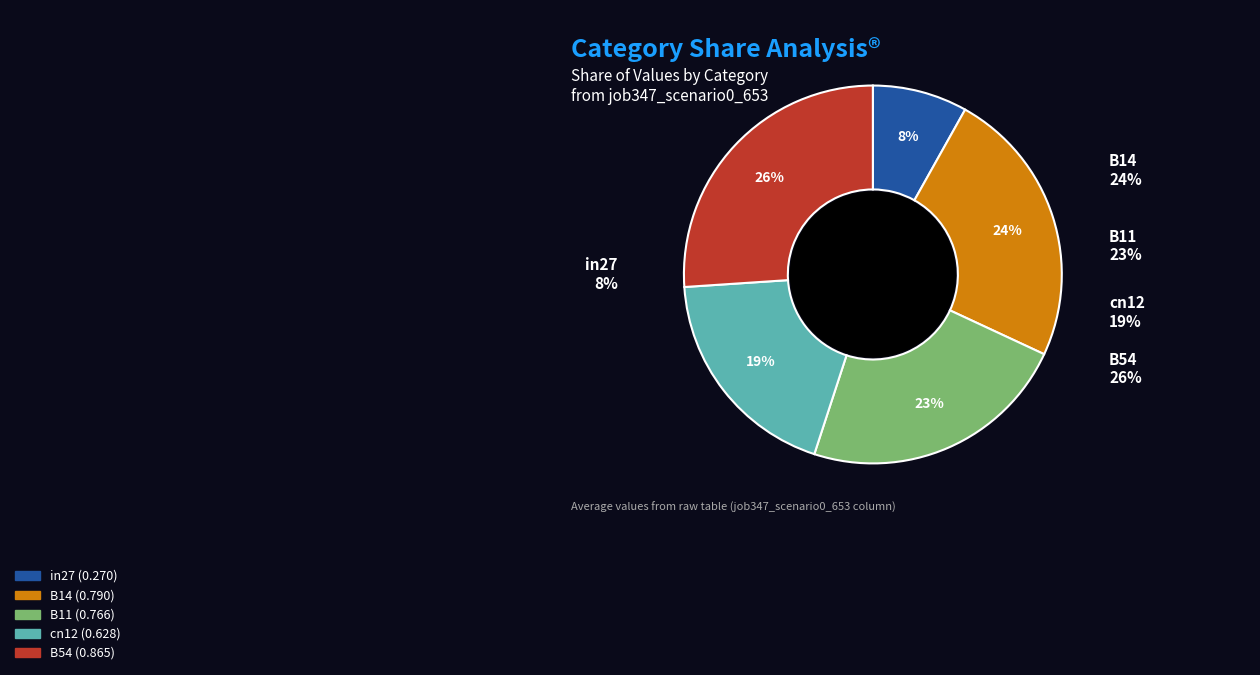

What portion of the pie excludes B14?

76.2%